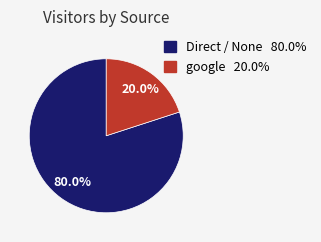

Approximately how many times larger is the value at Direct / None compared to google?

4.0